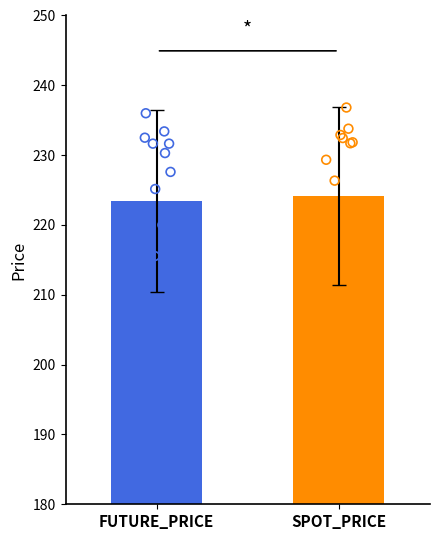

Is the value of FUTURE_PRICE at 2020-03-25 greater than the value of SPOT_PRICE at 2020-04-03?

Yes